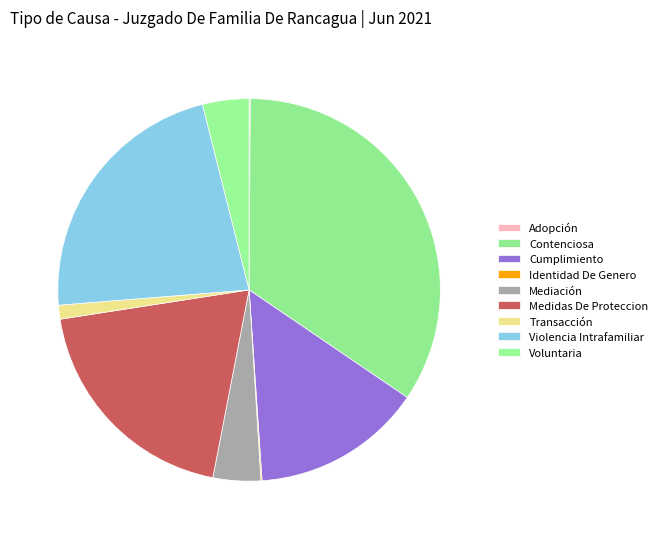

True or false: Transacción accounts for 1% of the total.

True